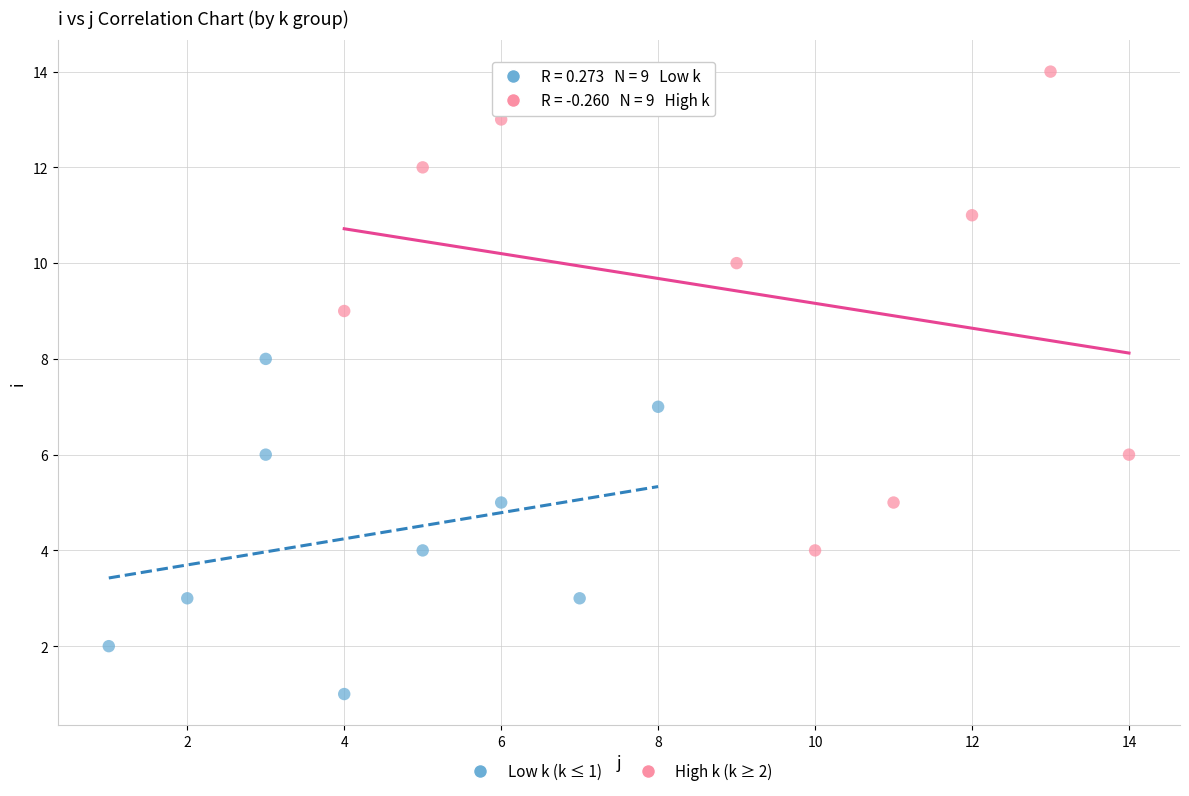

Which series contains the highest Y value?

High k (k ≥ 2)